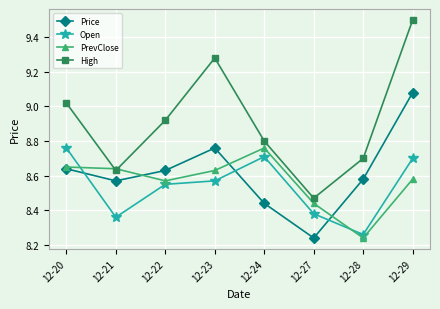

At which label does Price reach its peak?

12-29